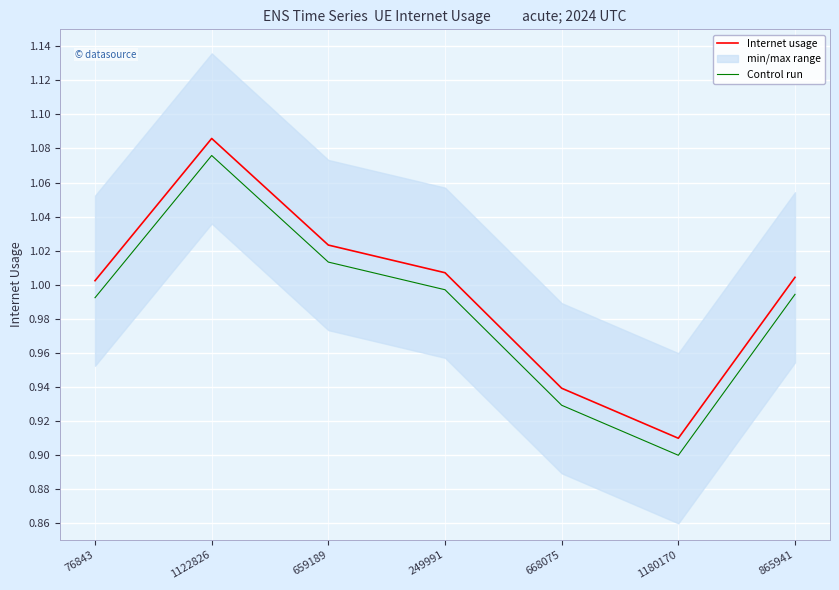

What position from the right is 76843?

7